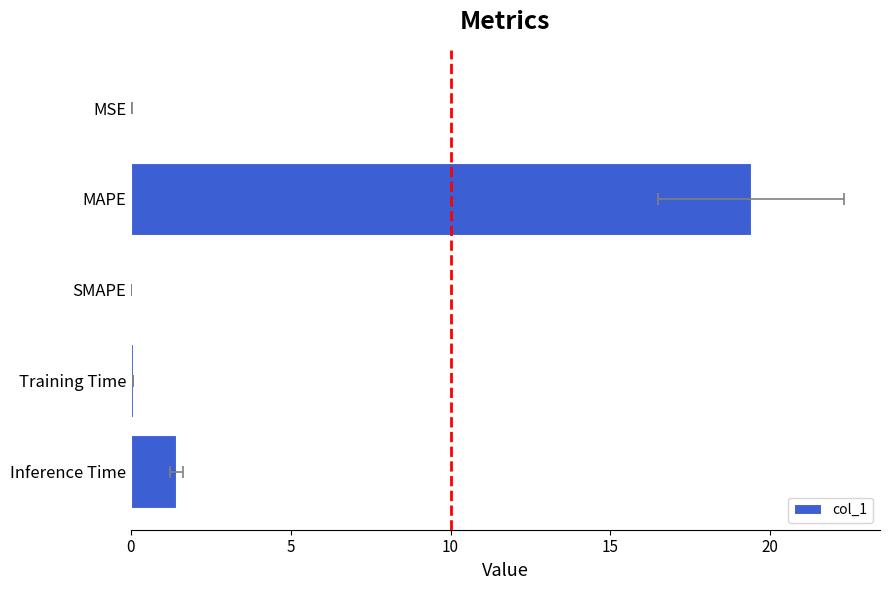

How many data points are above 0?

4